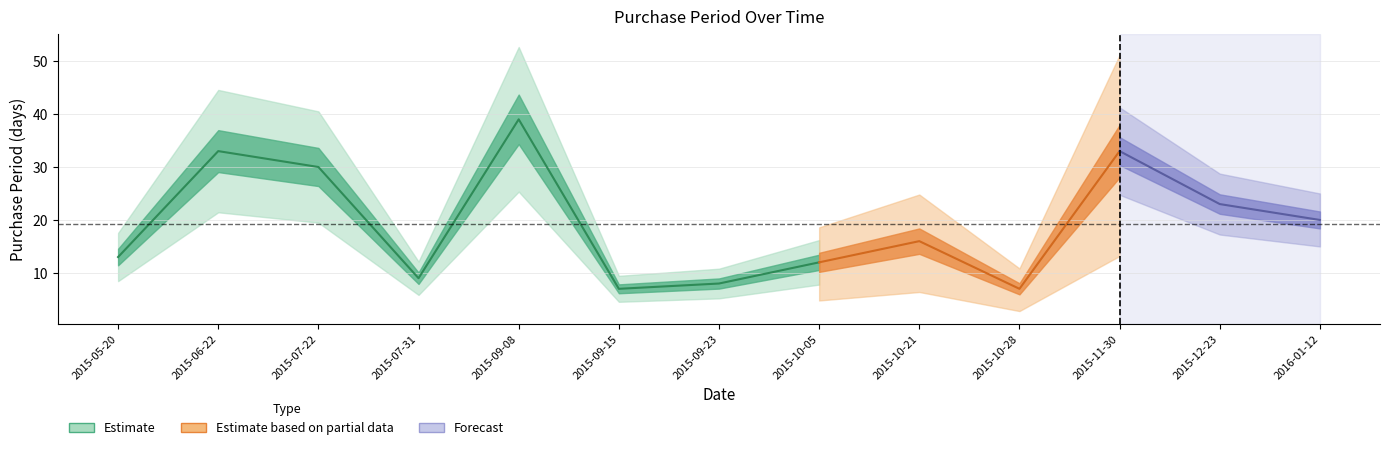

List the labels in order of value, largest first.

2015-09-08, 2015-06-22, 2015-11-30, 2015-07-22, 2015-12-23, 2016-01-12, 2015-10-21, 2015-05-20, 2015-10-05, 2015-07-31, 2015-09-23, 2015-09-15, 2015-10-28